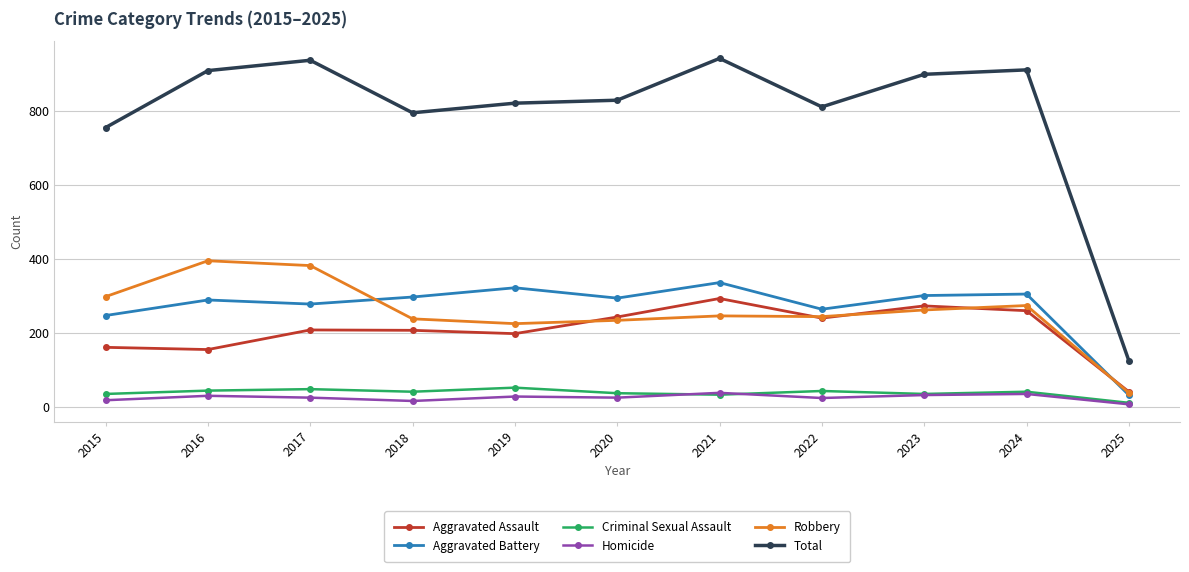

How many lines are shown in the chart?

6